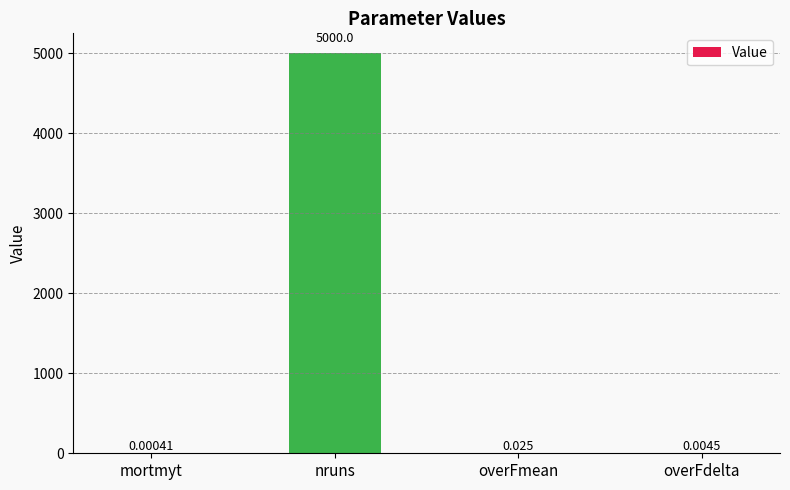

What is the maximum value shown in the chart?

5000.0